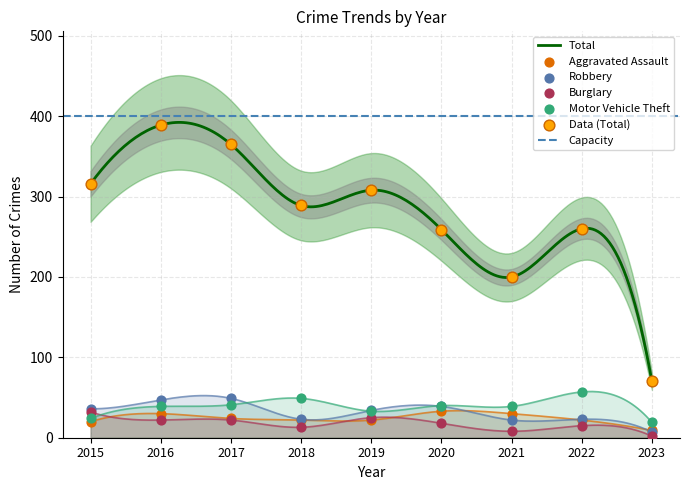

At how many categories does at least one series exceed 84?

8